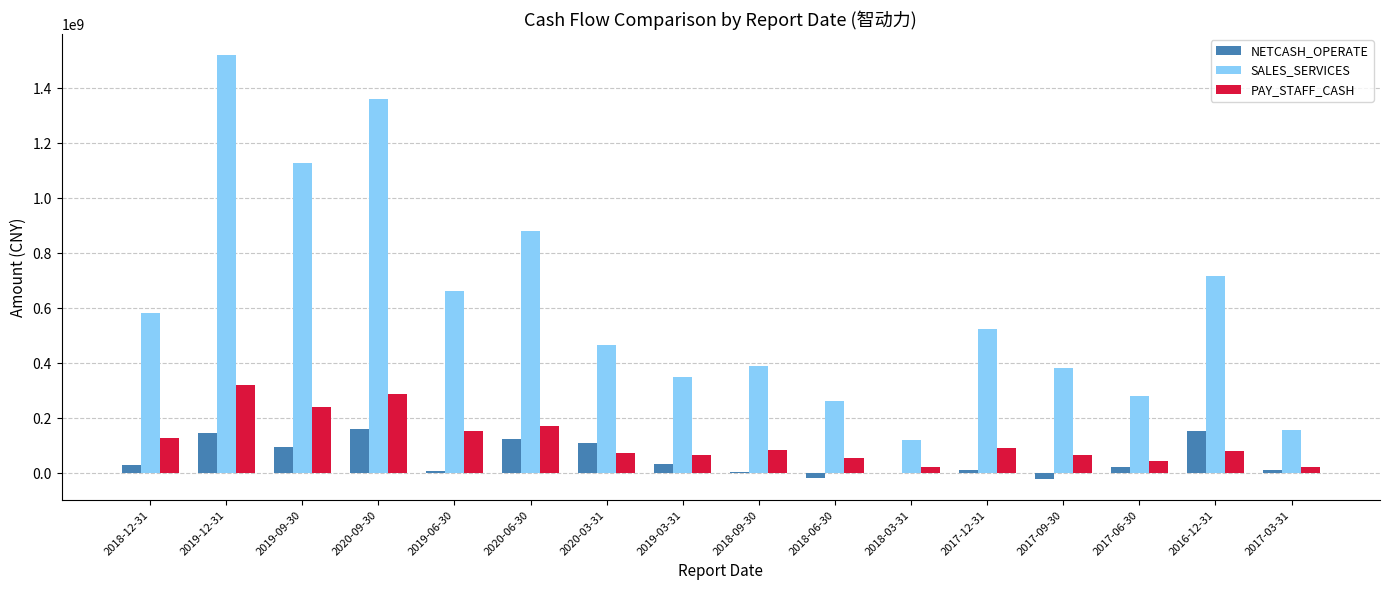

Which series has the widest spread of values?

SALES_SERVICES